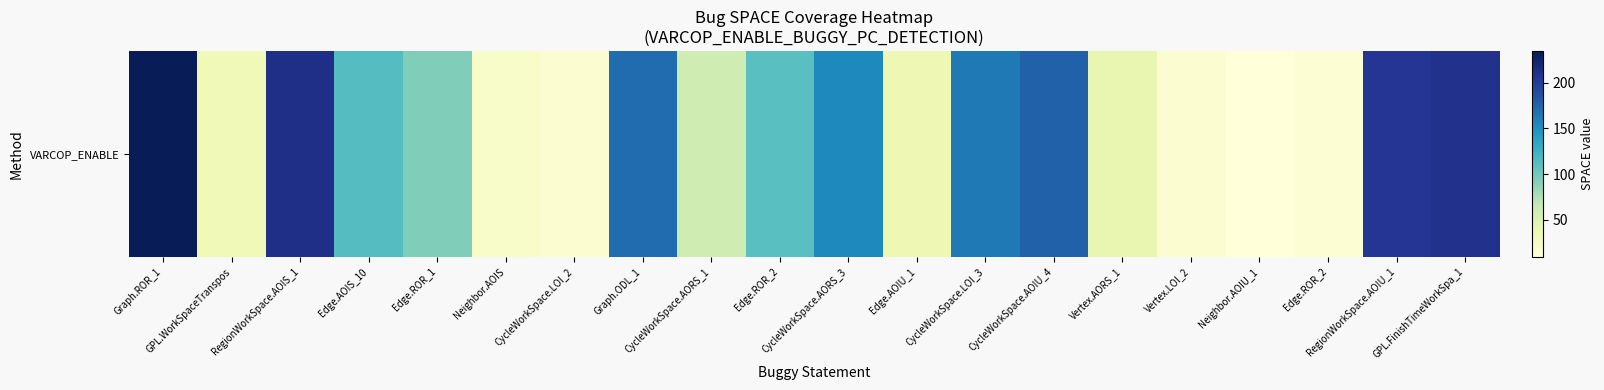

What is the smallest value displayed?

9